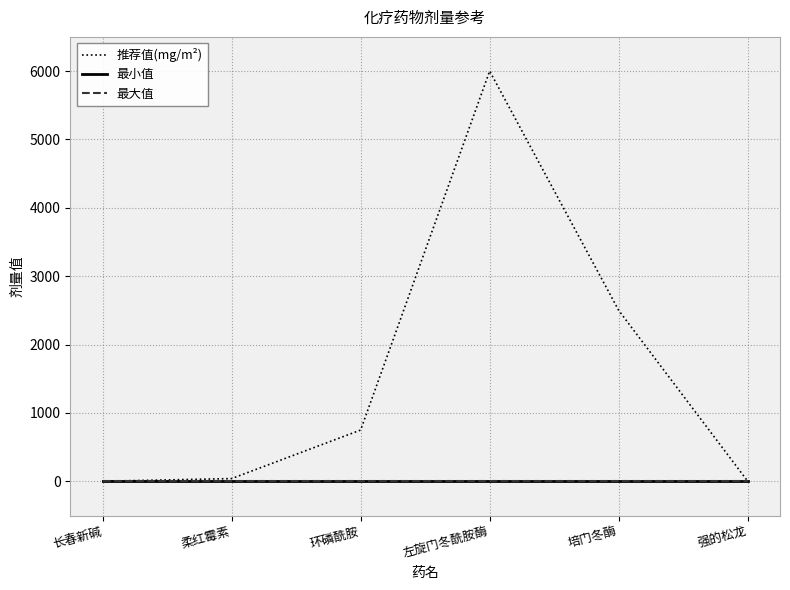

Is this an area chart (filled region under the line)?

No